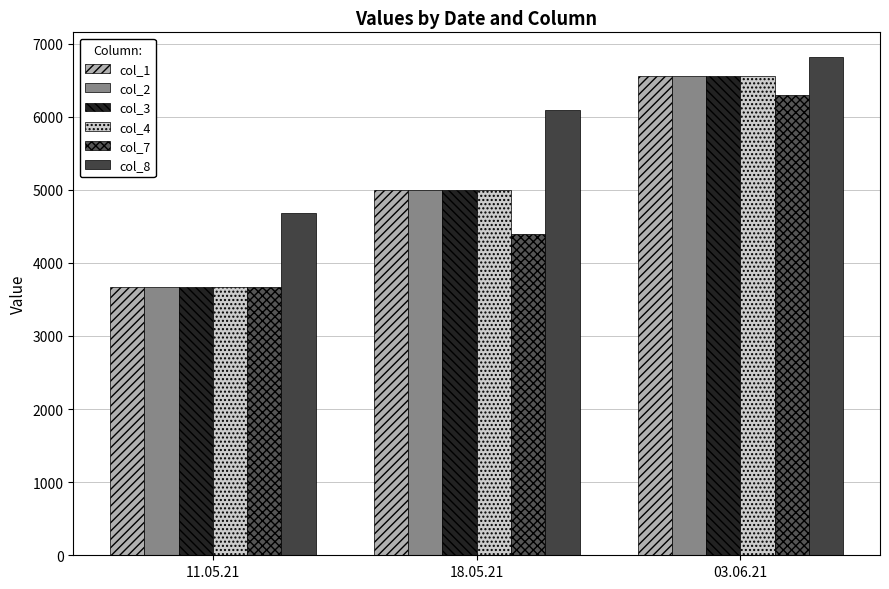

What are all the series names shown in the legend?

col_1, col_2, col_3, col_4, col_7, col_8